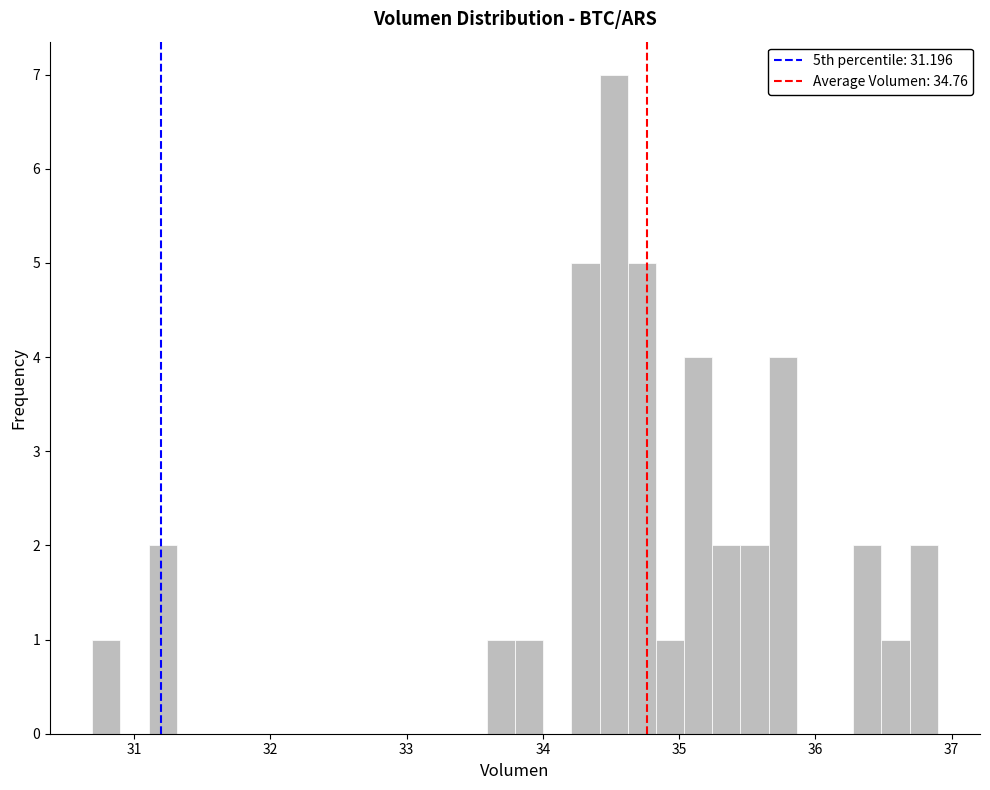

Around what value on the x-axis is the tallest bar? Give the approximate position of its centre, as read against the axis.

34.5